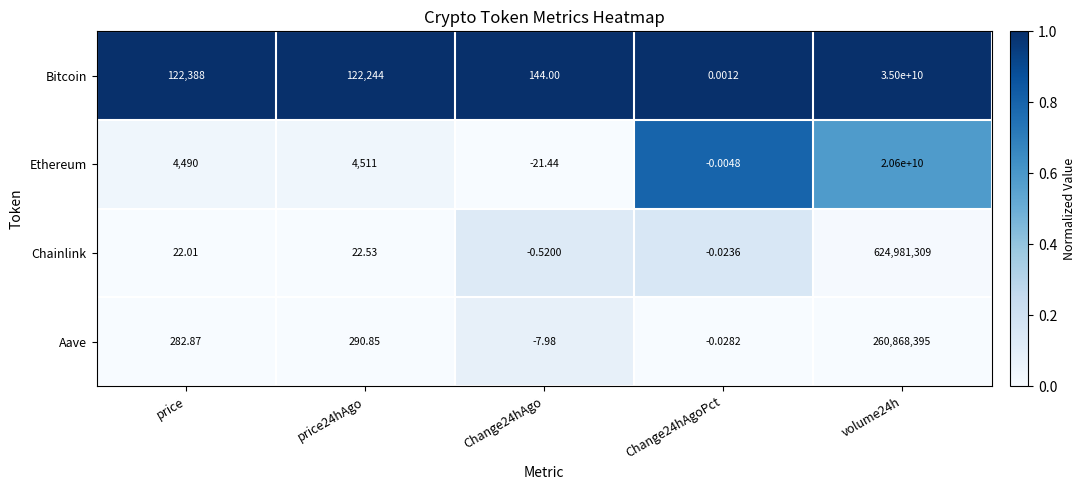

What is the greatest value displayed?

35000000000.0